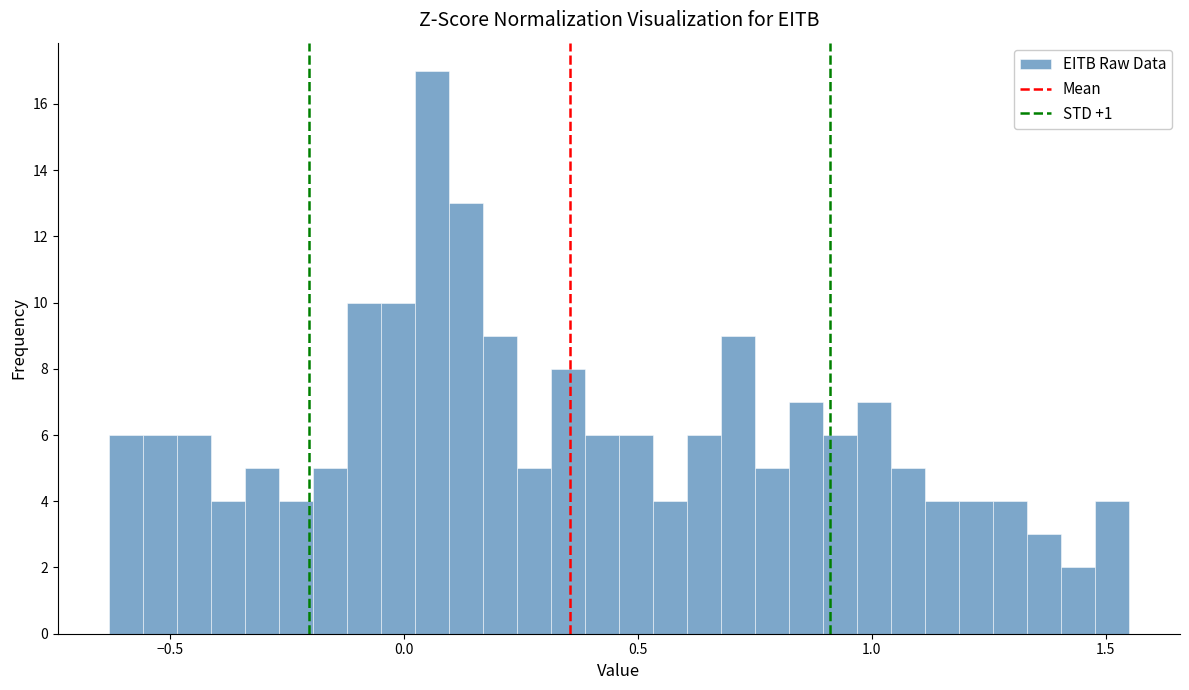

Read against the x-axis, roughly where is the centre of the tallest bar?

0.05